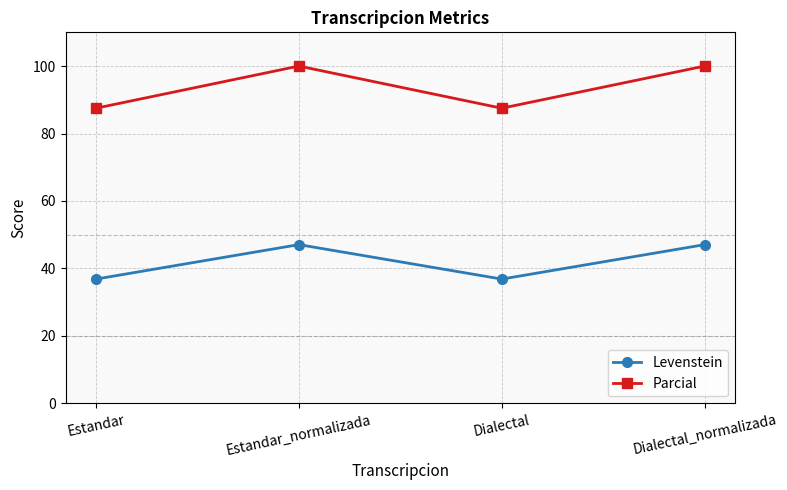

At how many categories does at least one series exceed 82?

4